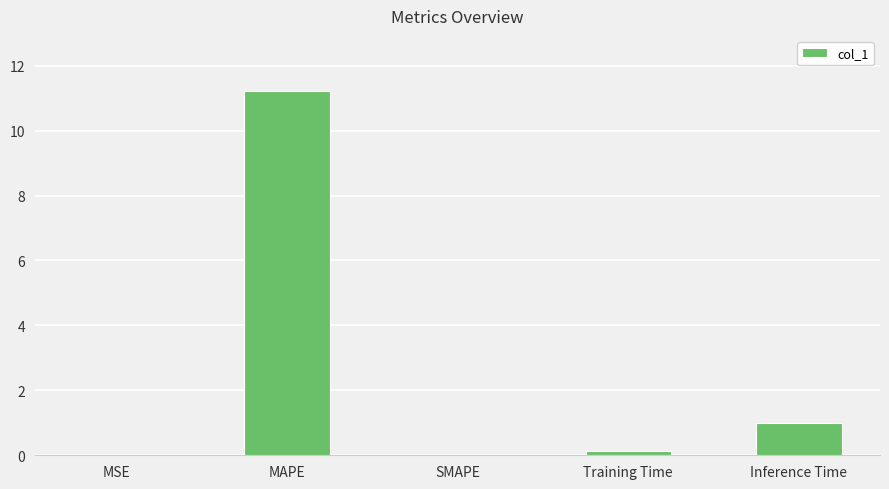

What is the maximum value shown in the chart?

11.2